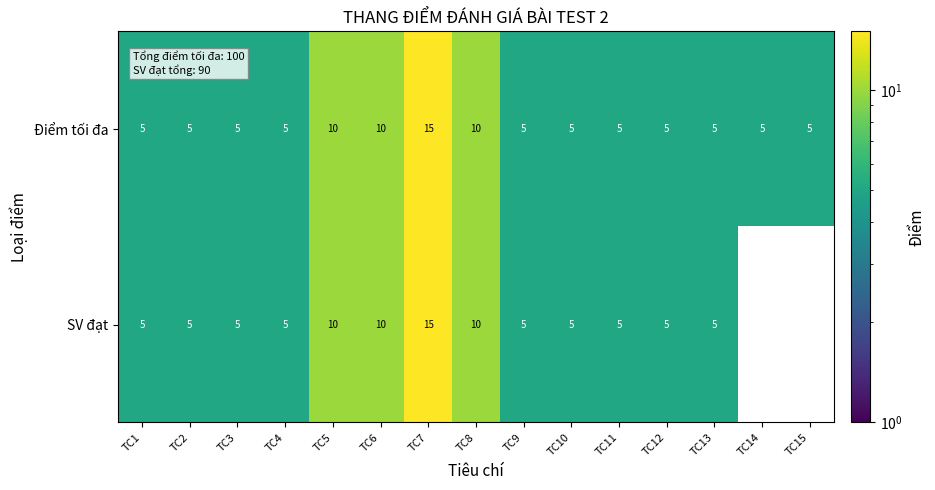

Is it true that Điểm tối đa equals 5 at TC9?

True